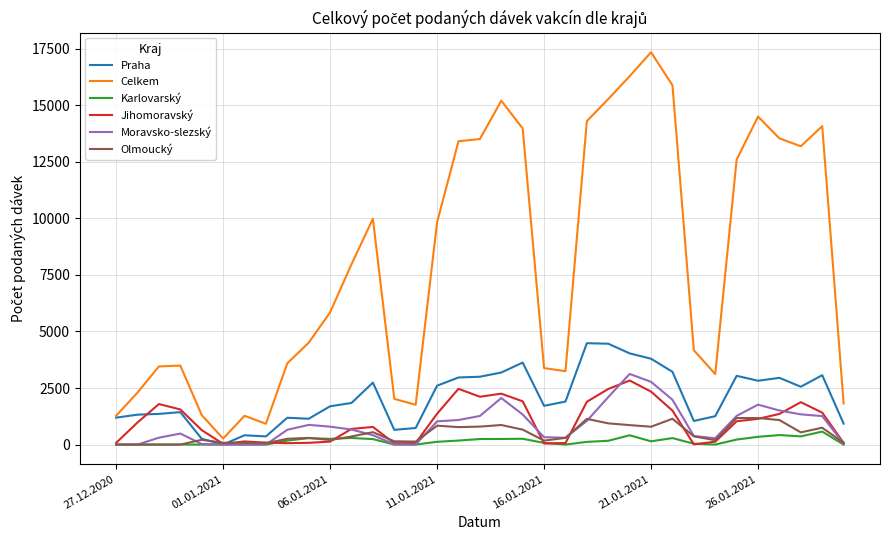

Which series has the largest range (max minus min)?

Celkem